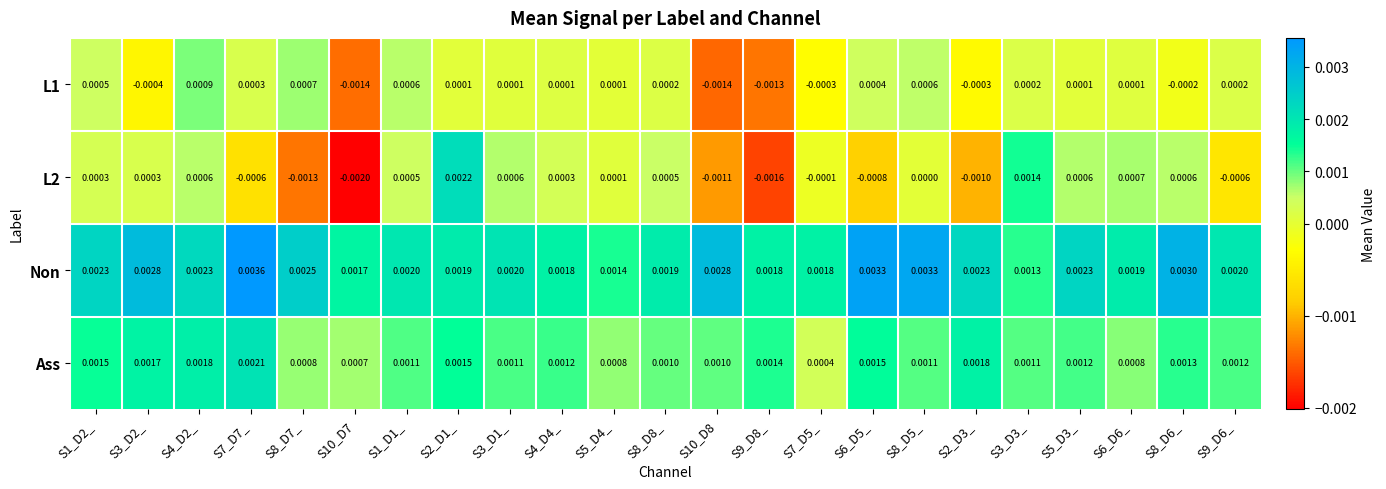

Which series has the largest total across all categories?

Non